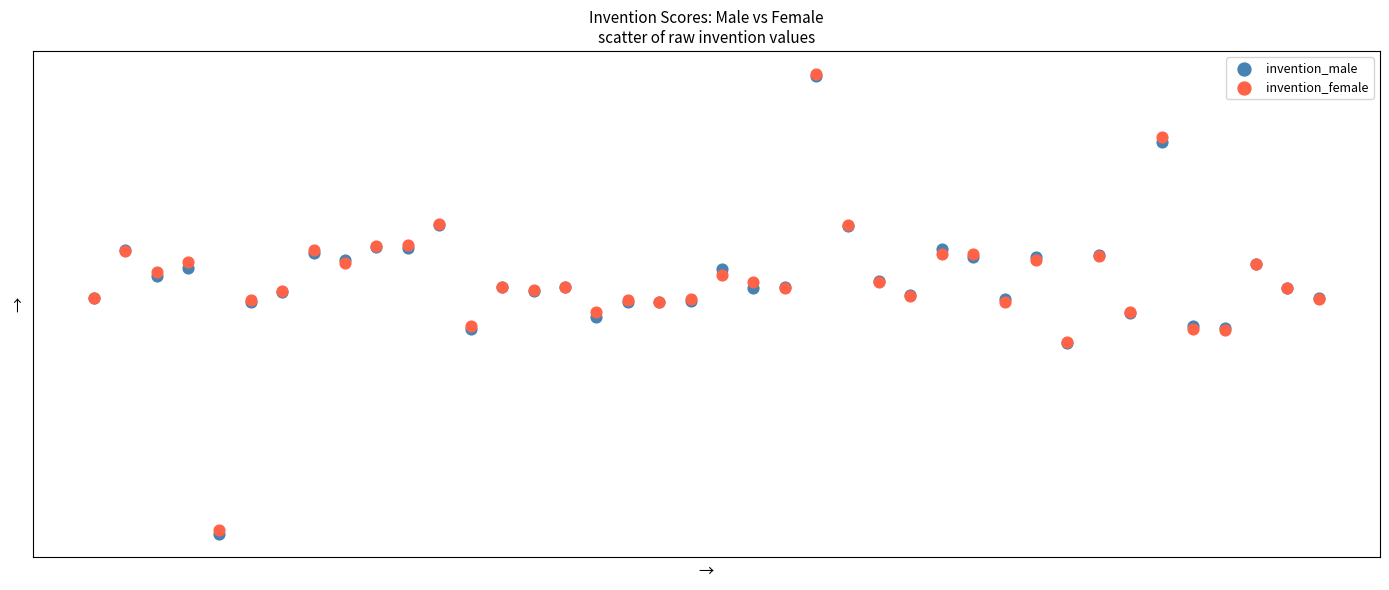

What are all the series names shown in the legend?

invention_male, invention_female